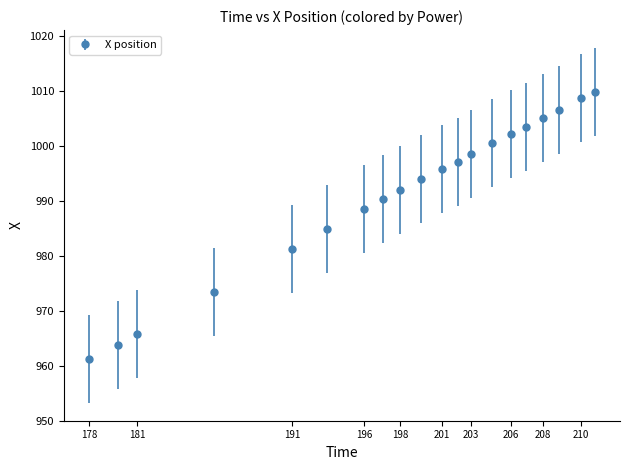

What is the value of the 14th point from the left?

1000.5